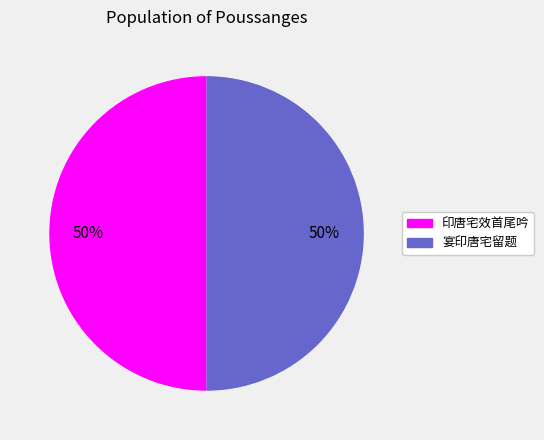

Approximately how many times larger is the value at 宴印唐宅留题 compared to 印唐宅效首尾吟?

1.0